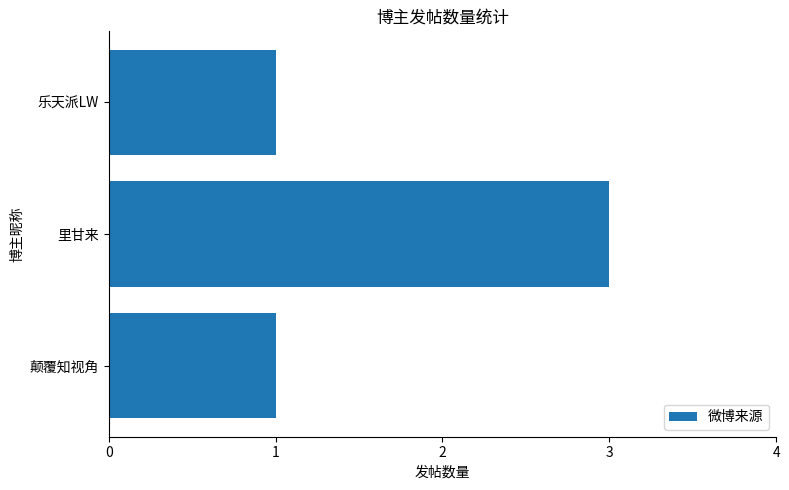

What is the smallest value displayed?

1